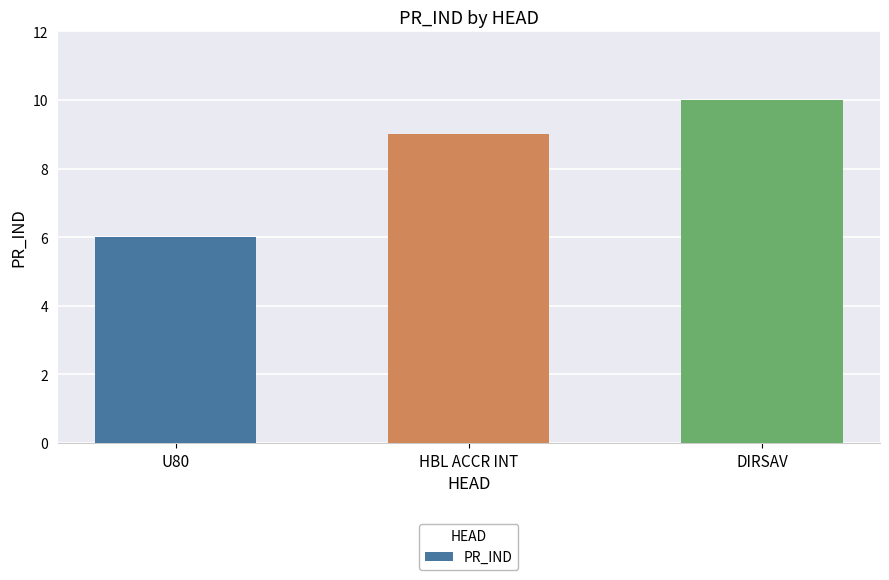

True or false: the data shows 16 at HBL ACCR INT.

False